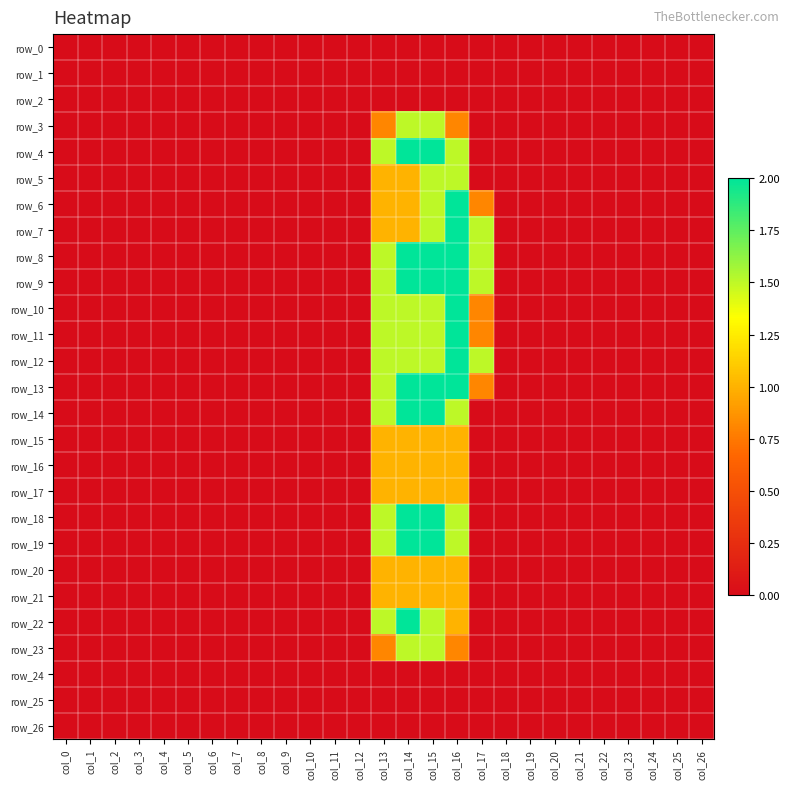

Reading right to left, extract all data points from this chart.

row_0: 0.0	0.0	0.0	0.0	0.0	0.0	0.0	0.0	0.0	0.0	0.0	0.0	0.0	0.0	0.0	0.0	0.0	0.0	0.0	0.0	0.0	0.0	0.0	0.0	0.0	0.0	0.0
row_1: 0.0	0.0	0.0	0.0	0.0	0.0	0.0	0.0	0.0	0.0	0.0	0.0	0.0	0.0	0.0	0.0	0.0	0.0	0.0	0.0	0.0	0.0	0.0	0.0	0.0	0.0	0.0
row_2: 0.0	0.0	0.0	0.0	0.0	0.0	0.0	0.0	0.0	0.0	0.0	0.0	0.0	0.0	0.0	0.0	0.0	0.0	0.0	0.0	0.0	0.0	0.0	0.0	0.0	0.0	0.0
row_3: 0.0	0.0	0.0	0.0	0.0	0.0	0.0	0.0	0.0	0.0	0.8	1.5	1.5	0.8	0.0	0.0	0.0	0.0	0.0	0.0	0.0	0.0	0.0	0.0	0.0	0.0	0.0
row_4: 0.0	0.0	0.0	0.0	0.0	0.0	0.0	0.0	0.0	0.0	1.5	2.0	2.0	1.5	0.0	0.0	0.0	0.0	0.0	0.0	0.0	0.0	0.0	0.0	0.0	0.0	0.0
row_5: 0.0	0.0	0.0	0.0	0.0	0.0	0.0	0.0	0.0	0.0	1.5	1.5	1.0	1.0	0.0	0.0	0.0	0.0	0.0	0.0	0.0	0.0	0.0	0.0	0.0	0.0	0.0
row_6: 0.0	0.0	0.0	0.0	0.0	0.0	0.0	0.0	0.0	0.8	2.0	1.5	1.0	1.0	0.0	0.0	0.0	0.0	0.0	0.0	0.0	0.0	0.0	0.0	0.0	0.0	0.0
row_7: 0.0	0.0	0.0	0.0	0.0	0.0	0.0	0.0	0.0	1.5	2.0	1.5	1.0	1.0	0.0	0.0	0.0	0.0	0.0	0.0	0.0	0.0	0.0	0.0	0.0	0.0	0.0
row_8: 0.0	0.0	0.0	0.0	0.0	0.0	0.0	0.0	0.0	1.5	2.0	2.0	2.0	1.5	0.0	0.0	0.0	0.0	0.0	0.0	0.0	0.0	0.0	0.0	0.0	0.0	0.0
row_9: 0.0	0.0	0.0	0.0	0.0	0.0	0.0	0.0	0.0	1.5	2.0	2.0	2.0	1.5	0.0	0.0	0.0	0.0	0.0	0.0	0.0	0.0	0.0	0.0	0.0	0.0	0.0
row_10: 0.0	0.0	0.0	0.0	0.0	0.0	0.0	0.0	0.0	0.8	2.0	1.5	1.5	1.5	0.0	0.0	0.0	0.0	0.0	0.0	0.0	0.0	0.0	0.0	0.0	0.0	0.0
row_11: 0.0	0.0	0.0	0.0	0.0	0.0	0.0	0.0	0.0	0.8	2.0	1.5	1.5	1.5	0.0	0.0	0.0	0.0	0.0	0.0	0.0	0.0	0.0	0.0	0.0	0.0	0.0
row_12: 0.0	0.0	0.0	0.0	0.0	0.0	0.0	0.0	0.0	1.5	2.0	1.5	1.5	1.5	0.0	0.0	0.0	0.0	0.0	0.0	0.0	0.0	0.0	0.0	0.0	0.0	0.0
row_13: 0.0	0.0	0.0	0.0	0.0	0.0	0.0	0.0	0.0	0.8	2.0	2.0	2.0	1.5	0.0	0.0	0.0	0.0	0.0	0.0	0.0	0.0	0.0	0.0	0.0	0.0	0.0
row_14: 0.0	0.0	0.0	0.0	0.0	0.0	0.0	0.0	0.0	0.0	1.5	2.0	2.0	1.5	0.0	0.0	0.0	0.0	0.0	0.0	0.0	0.0	0.0	0.0	0.0	0.0	0.0
row_15: 0.0	0.0	0.0	0.0	0.0	0.0	0.0	0.0	0.0	0.0	1.0	1.0	1.0	1.0	0.0	0.0	0.0	0.0	0.0	0.0	0.0	0.0	0.0	0.0	0.0	0.0	0.0
row_16: 0.0	0.0	0.0	0.0	0.0	0.0	0.0	0.0	0.0	0.0	1.0	1.0	1.0	1.0	0.0	0.0	0.0	0.0	0.0	0.0	0.0	0.0	0.0	0.0	0.0	0.0	0.0
row_17: 0.0	0.0	0.0	0.0	0.0	0.0	0.0	0.0	0.0	0.0	1.0	1.0	1.0	1.0	0.0	0.0	0.0	0.0	0.0	0.0	0.0	0.0	0.0	0.0	0.0	0.0	0.0
row_18: 0.0	0.0	0.0	0.0	0.0	0.0	0.0	0.0	0.0	0.0	1.5	2.0	2.0	1.5	0.0	0.0	0.0	0.0	0.0	0.0	0.0	0.0	0.0	0.0	0.0	0.0	0.0
row_19: 0.0	0.0	0.0	0.0	0.0	0.0	0.0	0.0	0.0	0.0	1.5	2.0	2.0	1.5	0.0	0.0	0.0	0.0	0.0	0.0	0.0	0.0	0.0	0.0	0.0	0.0	0.0
row_20: 0.0	0.0	0.0	0.0	0.0	0.0	0.0	0.0	0.0	0.0	1.0	1.0	1.0	1.0	0.0	0.0	0.0	0.0	0.0	0.0	0.0	0.0	0.0	0.0	0.0	0.0	0.0
row_21: 0.0	0.0	0.0	0.0	0.0	0.0	0.0	0.0	0.0	0.0	1.0	1.0	1.0	1.0	0.0	0.0	0.0	0.0	0.0	0.0	0.0	0.0	0.0	0.0	0.0	0.0	0.0
row_22: 0.0	0.0	0.0	0.0	0.0	0.0	0.0	0.0	0.0	0.0	1.0	1.5	2.0	1.5	0.0	0.0	0.0	0.0	0.0	0.0	0.0	0.0	0.0	0.0	0.0	0.0	0.0
row_23: 0.0	0.0	0.0	0.0	0.0	0.0	0.0	0.0	0.0	0.0	0.8	1.5	1.5	0.8	0.0	0.0	0.0	0.0	0.0	0.0	0.0	0.0	0.0	0.0	0.0	0.0	0.0
row_24: 0.0	0.0	0.0	0.0	0.0	0.0	0.0	0.0	0.0	0.0	0.0	0.0	0.0	0.0	0.0	0.0	0.0	0.0	0.0	0.0	0.0	0.0	0.0	0.0	0.0	0.0	0.0
row_25: 0.0	0.0	0.0	0.0	0.0	0.0	0.0	0.0	0.0	0.0	0.0	0.0	0.0	0.0	0.0	0.0	0.0	0.0	0.0	0.0	0.0	0.0	0.0	0.0	0.0	0.0	0.0
row_26: 0.0	0.0	0.0	0.0	0.0	0.0	0.0	0.0	0.0	0.0	0.0	0.0	0.0	0.0	0.0	0.0	0.0	0.0	0.0	0.0	0.0	0.0	0.0	0.0	0.0	0.0	0.0